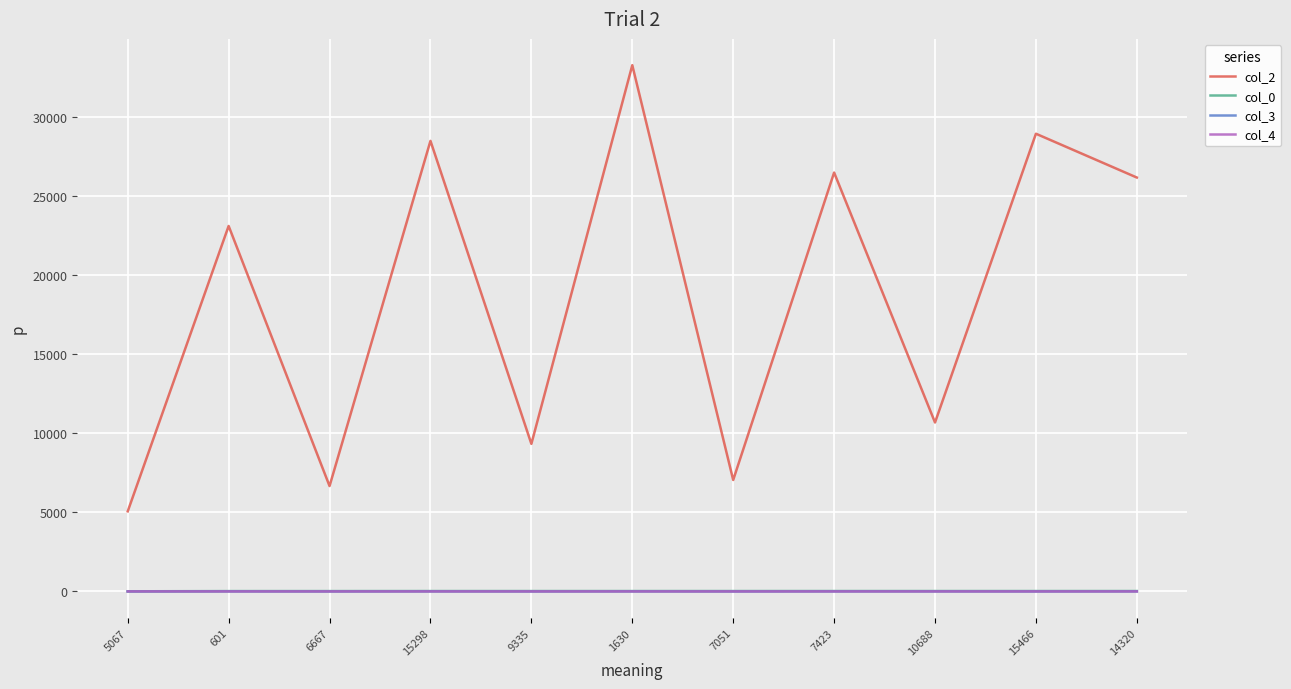

True or false: col_2 has a value of 2997.2 at 5067.

False